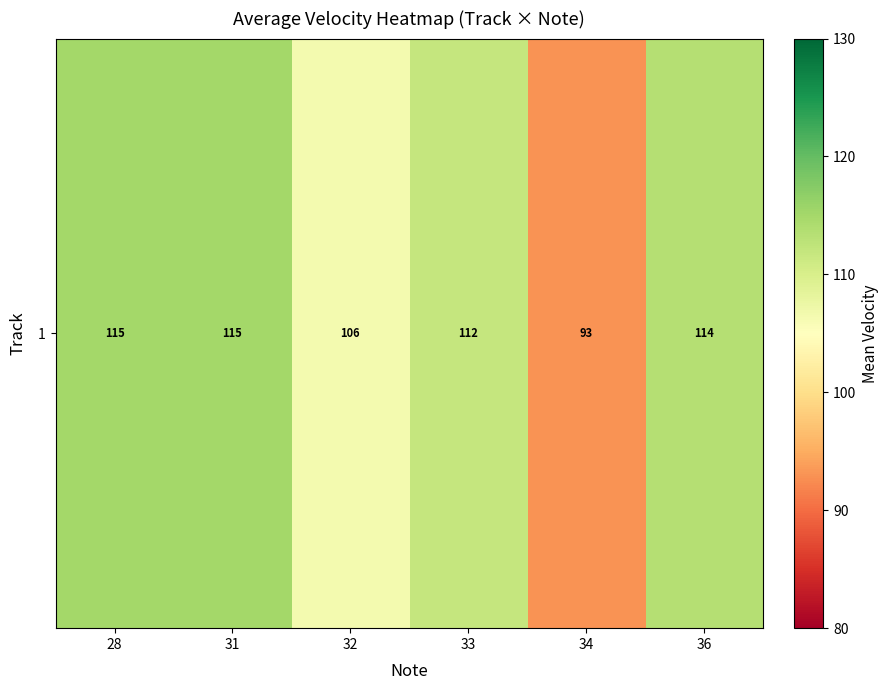

The chart shows a value of 106.5 at 32. True or false?

True